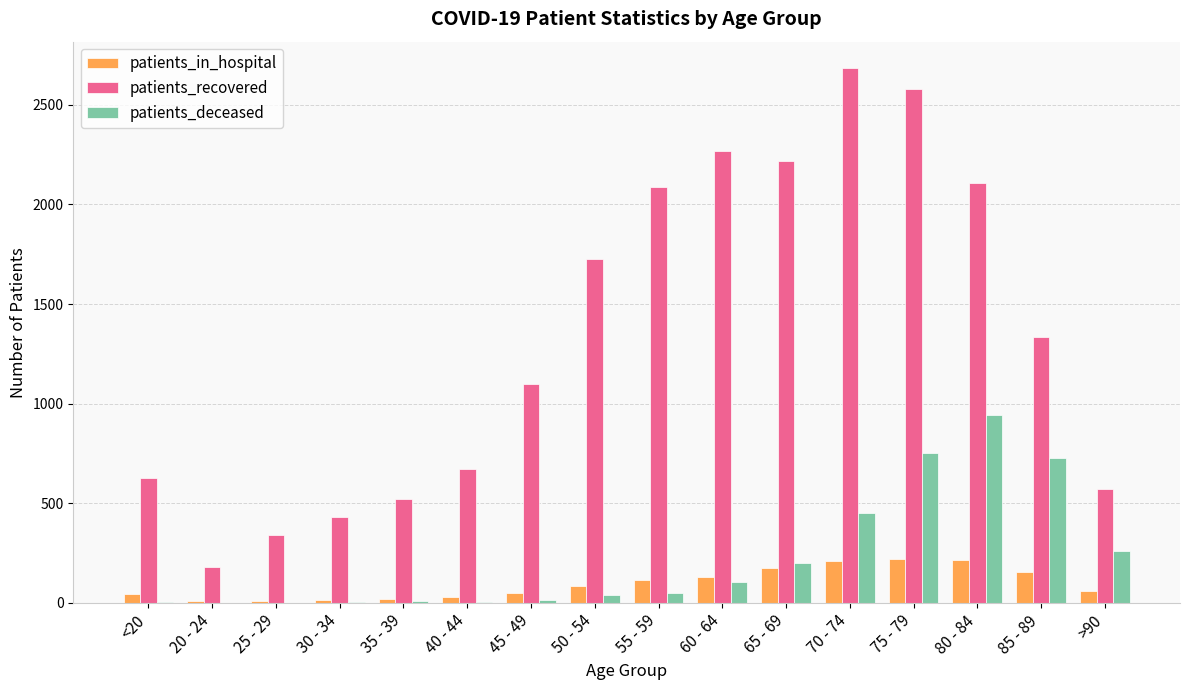

The value of patients_recovered at 45 - 49 is 1100. True or false?

True